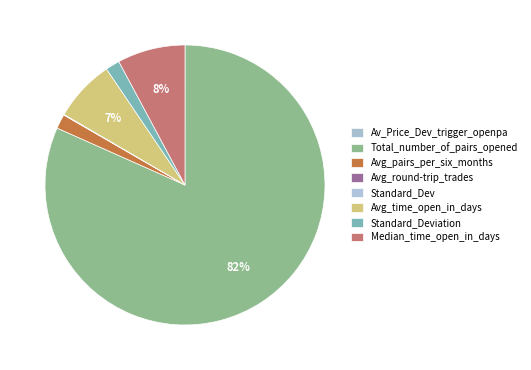

To the nearest percent, what is the difference between the Standard_Deviation and Standard_Dev slice percentages?

2%